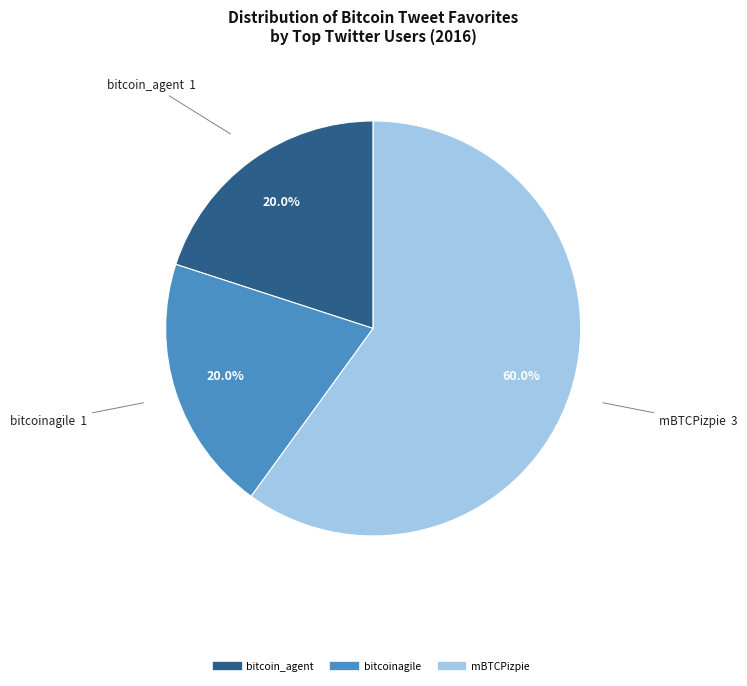

How many segments does this pie chart have?

3